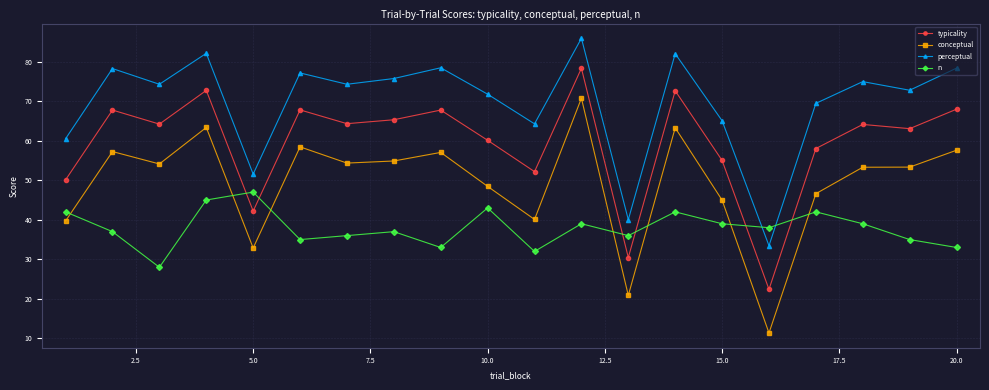

What is the lowest value of the conceptual series?

11.4